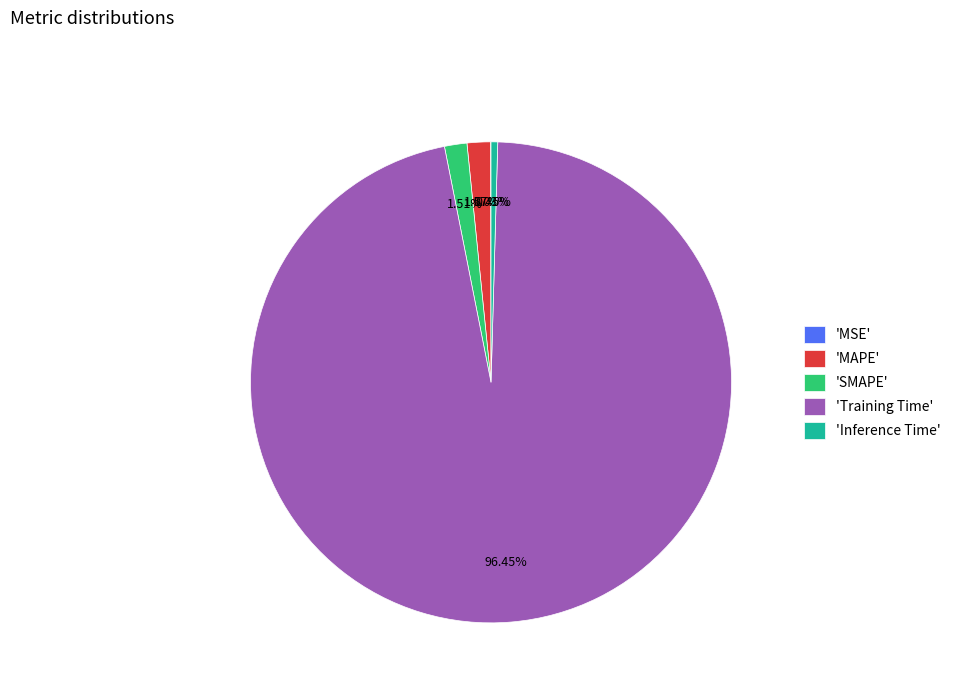

Which category accounts for the majority?

'Training Time'